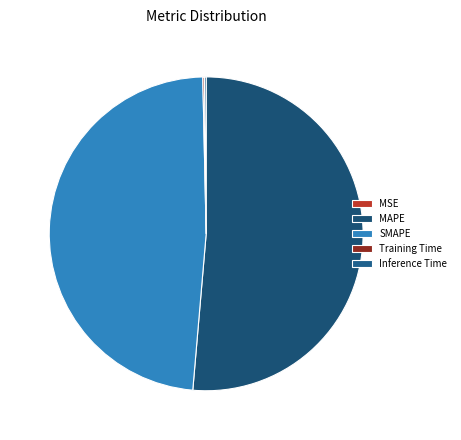

Is it true that MAPE is 41% of the pie?

False